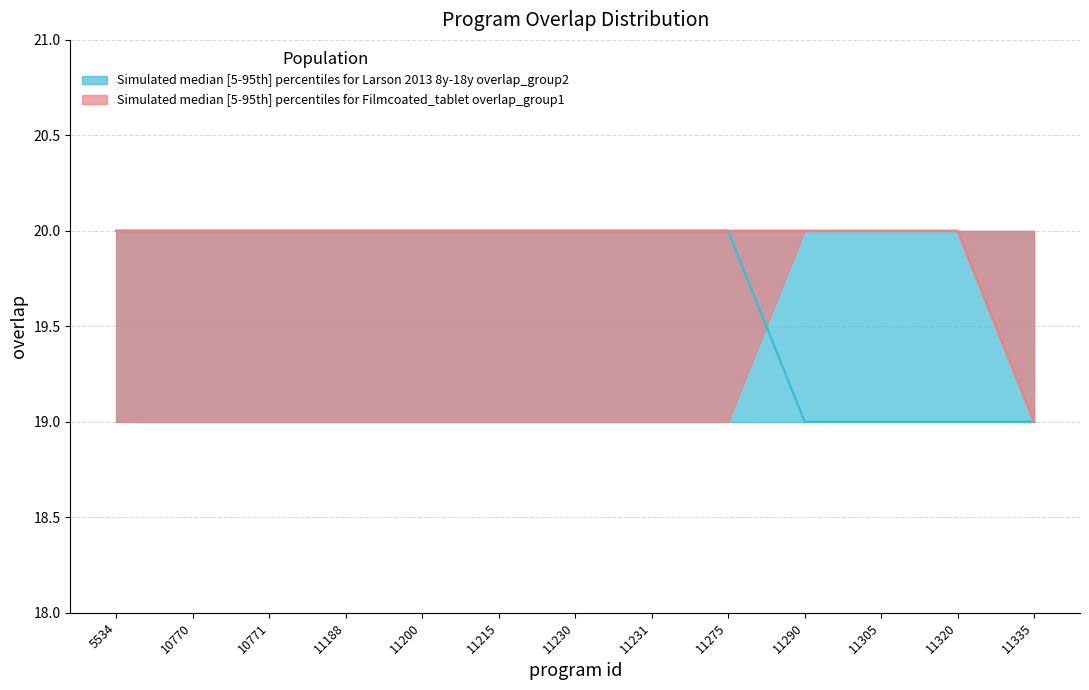

What is the sum of the overlap2_lower values at 11320 and 11305?

38